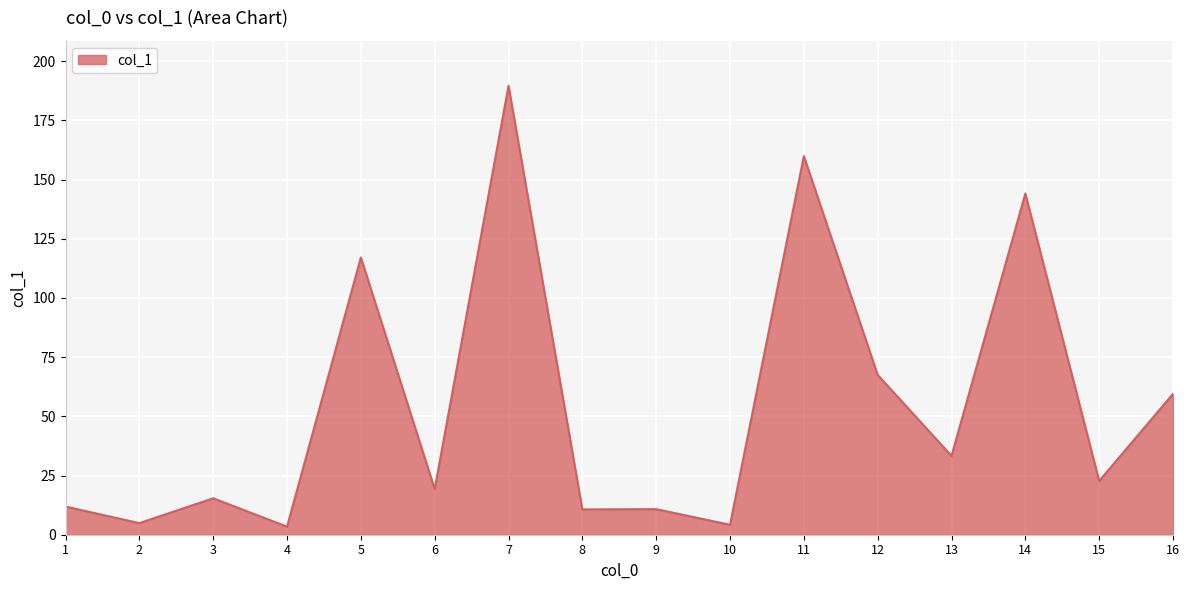

What is the difference between the values at 9 and 6?

8.5